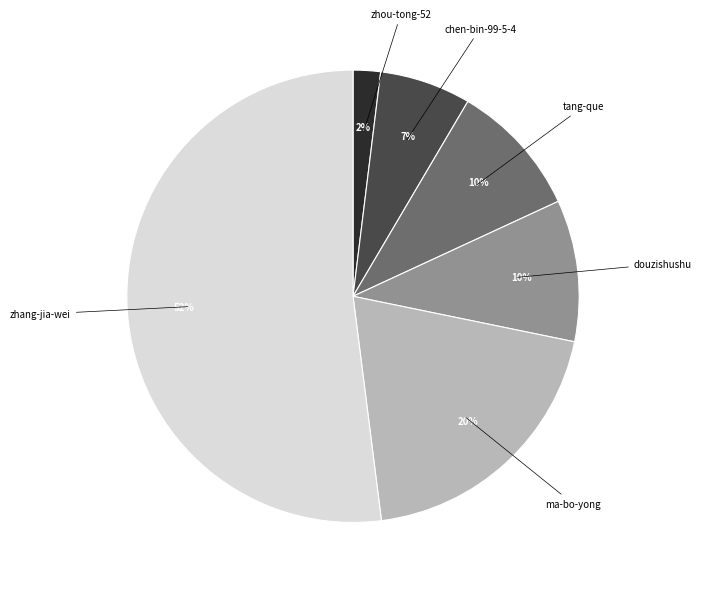

To the nearest percent, what portion does ma-bo-yong represent?

20%